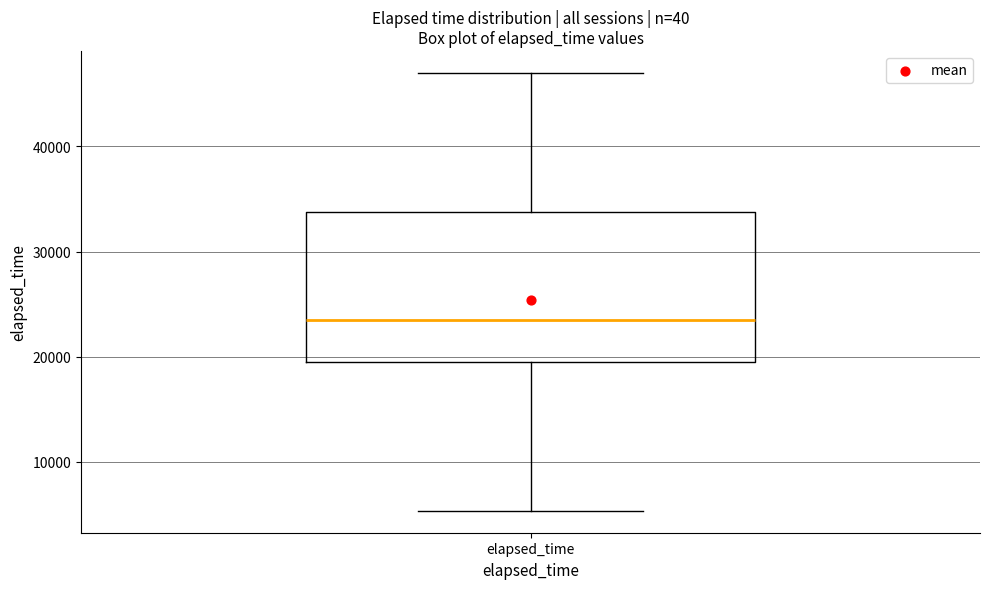

Where does the median line of the box for elapsed_time sit on the y-axis? The values are not printed on the chart, so give them approximately, as read against the axis.

24000